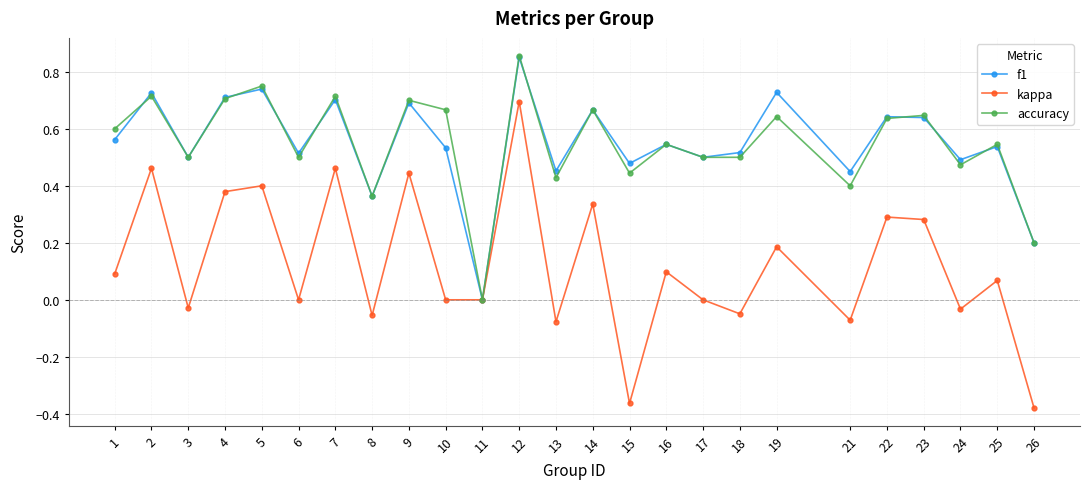

At which category does accuracy reach its first local peak?

2